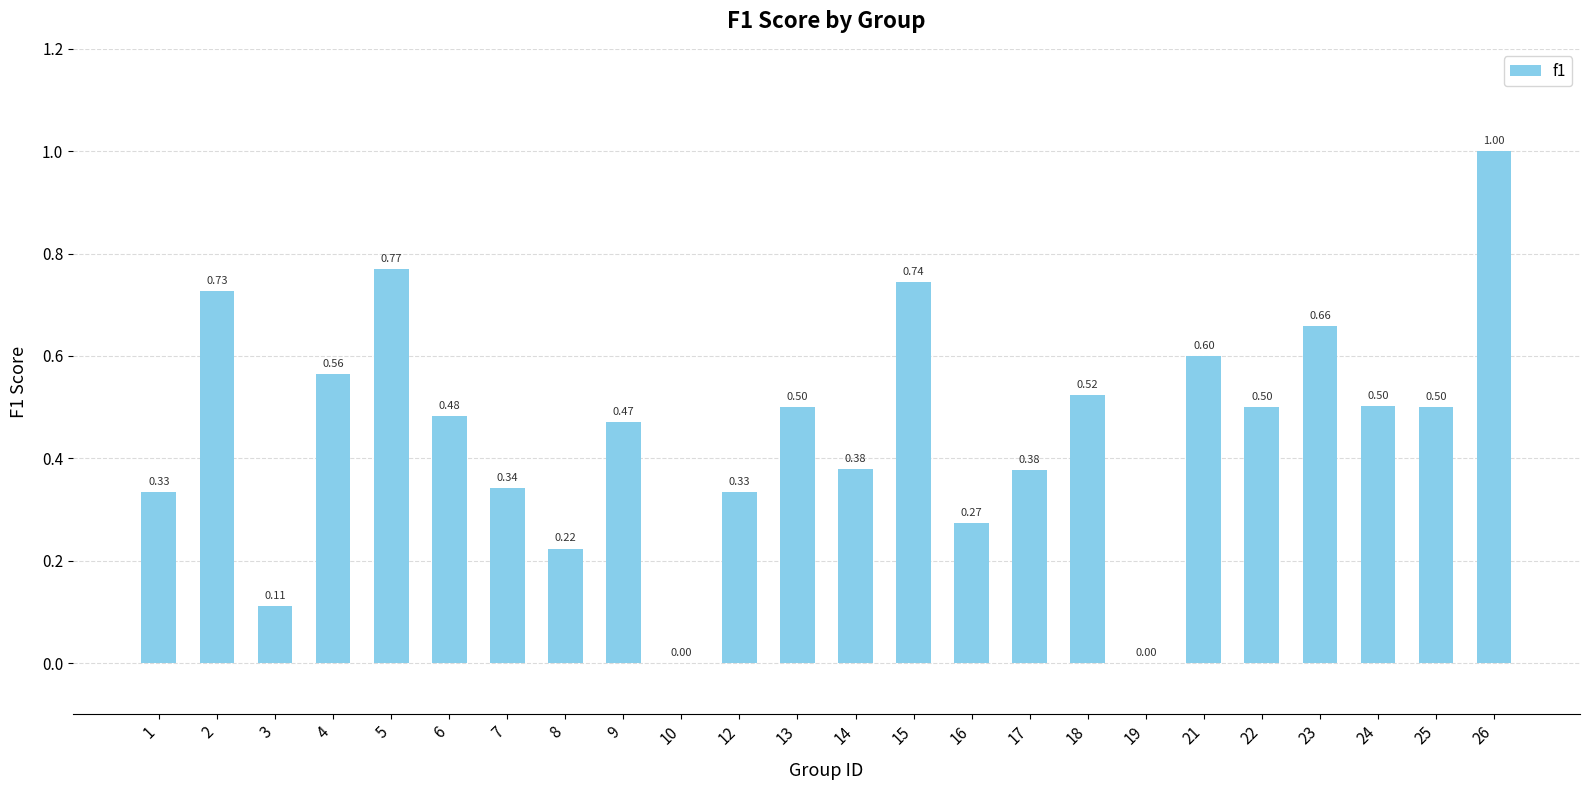

Is it true that the value at 23 is 0.3?

False